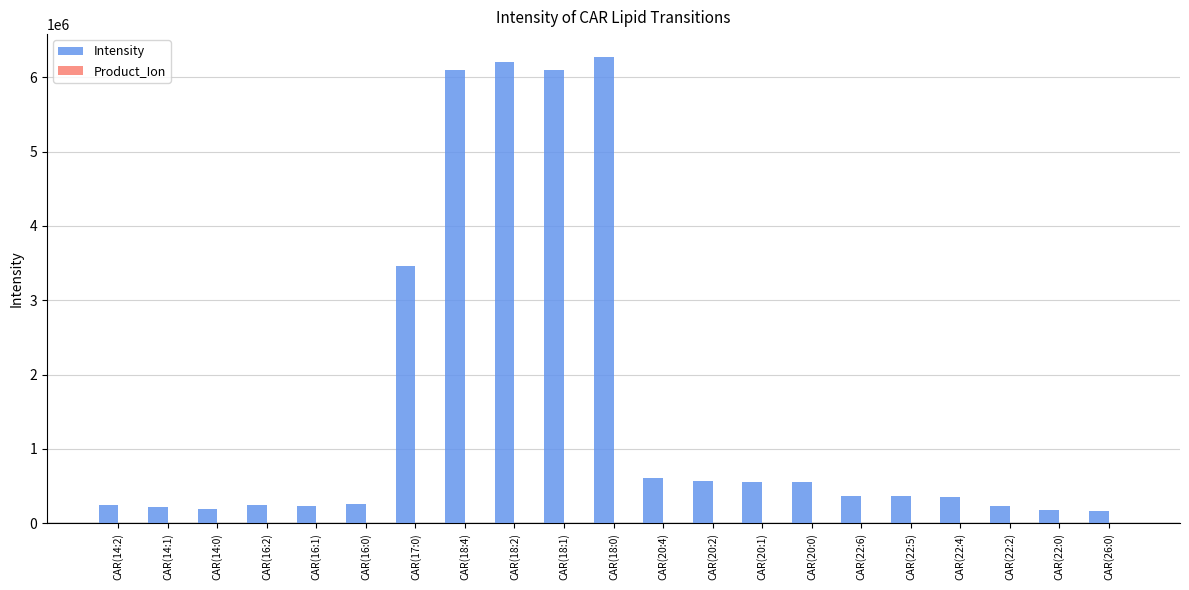

What is the difference between the Intensity values at CAR(16:1) and CAR(22:5)?

129470.5